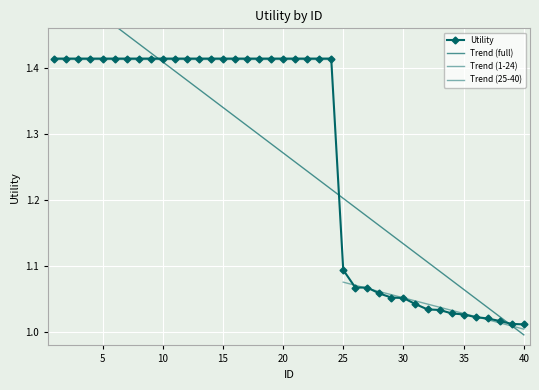

Which label corresponds to the largest value in the chart?

1